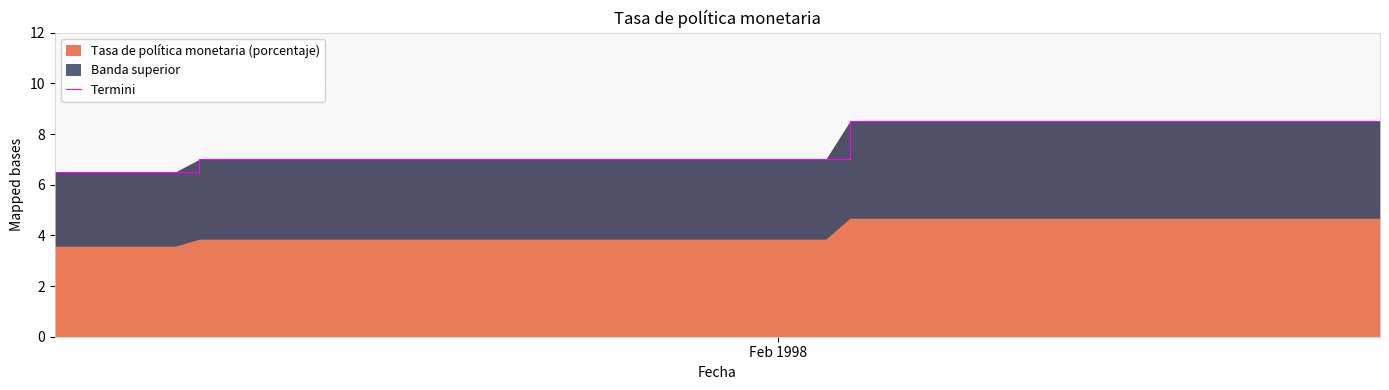

What is the minimum value for Tasa de política monetaria (porcentaje)?

6.5